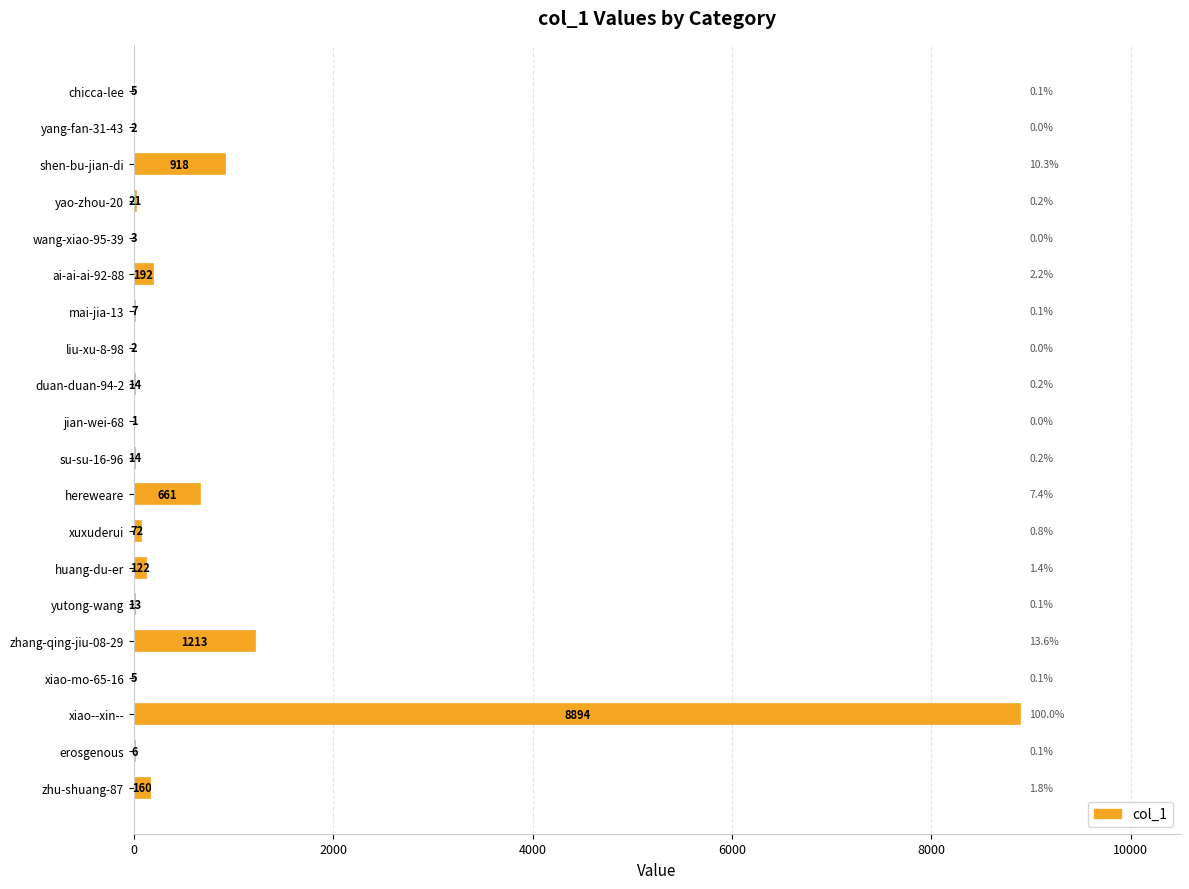

Reading top to bottom, transcribe all the data shown in this chart.

chicca-lee=5	yang-fan-31-43=2	shen-bu-jian-di=918	yao-zhou-20=21	wang-xiao-95-39=3	ai-ai-ai-92-88=192	mai-jia-13=7	liu-xu-8-98=2	duan-duan-94-2=14	jian-wei-68=1	su-su-16-96=14	hereweare=661	xuxuderui=72	huang-du-er=122	yutong-wang=13	zhang-qing-jiu-08-29=1213	xiao-mo-65-16=5	xiao--xin--=8894	erosgenous=6	zhu-shuang-87=160